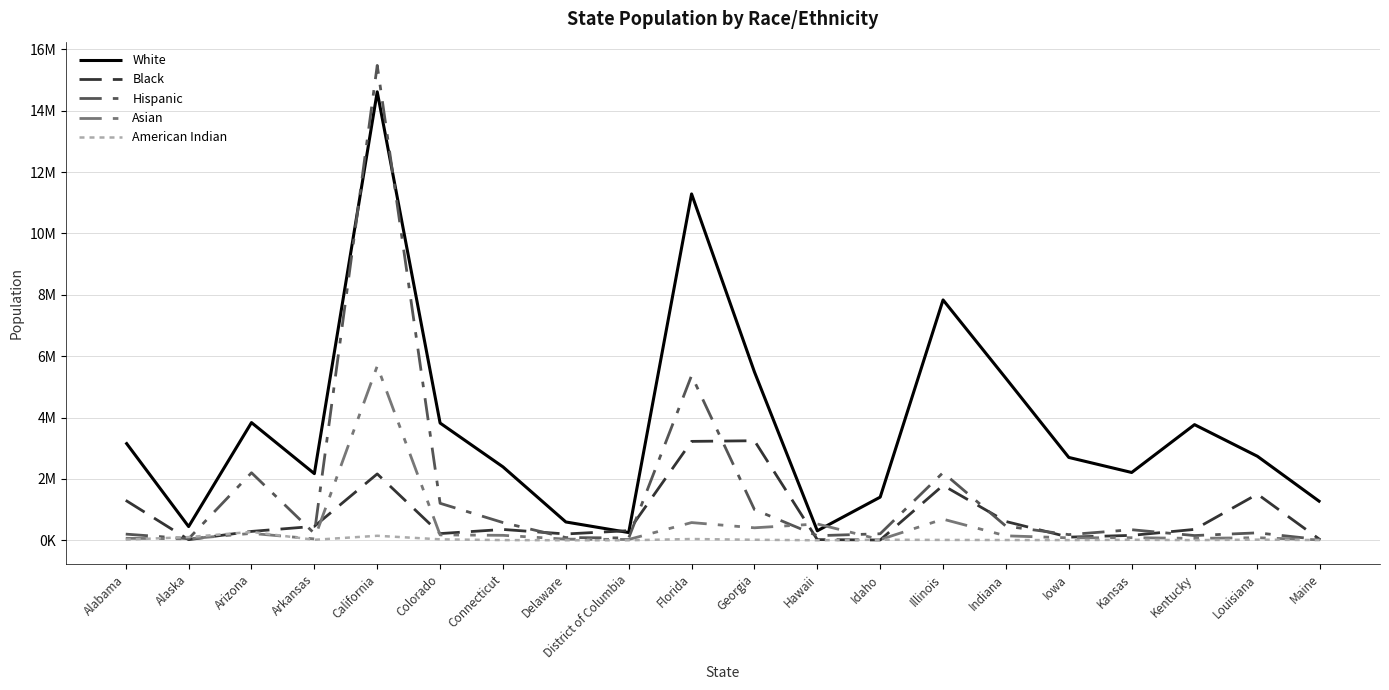

Does the chart have visible grid lines?

Yes